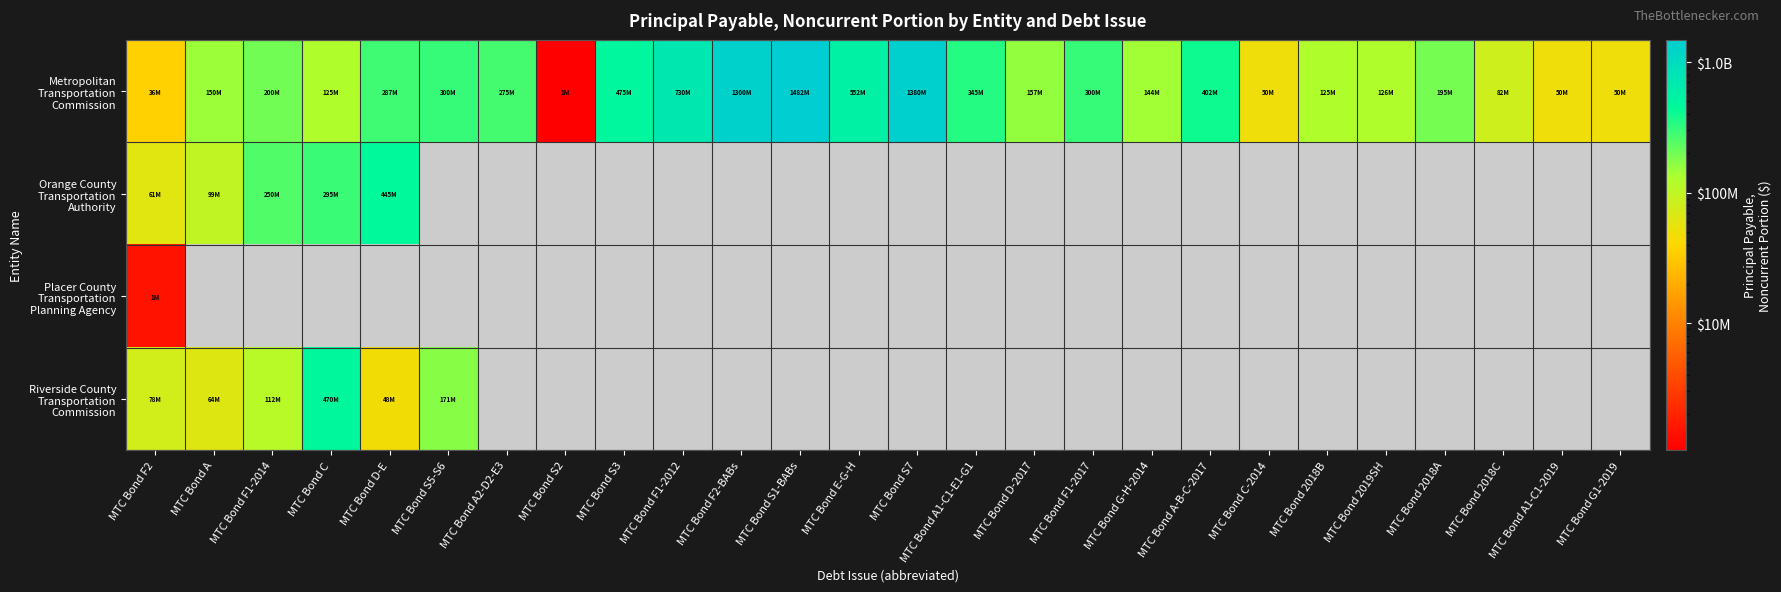

At which label does Metropolitan Transportation Commission first exceed 200000000?

MTC Bond D-E